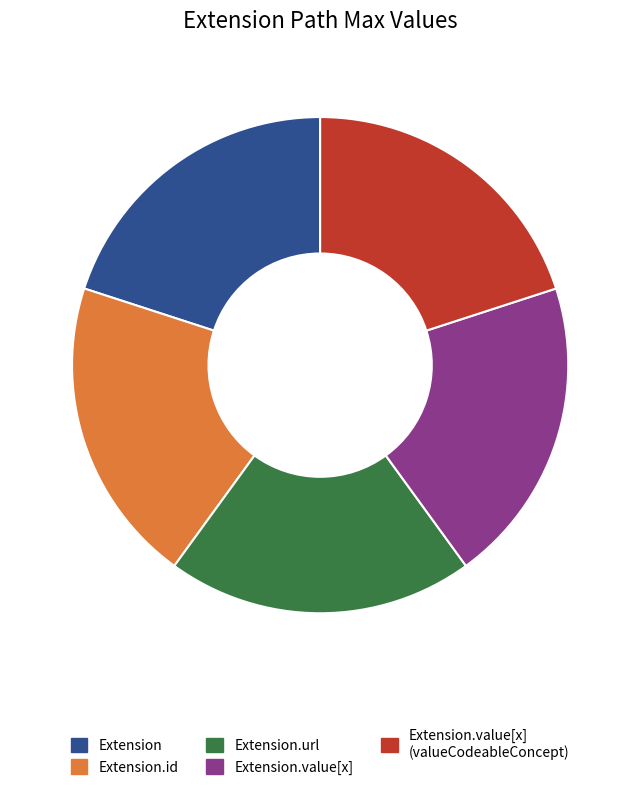

Does Extension.url represent more than half of the total?

No